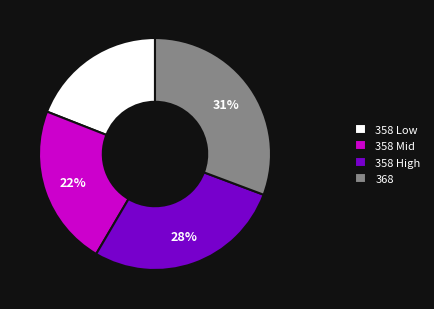

Combined, do 358 Mid and 358 Low account for over 50%?

No